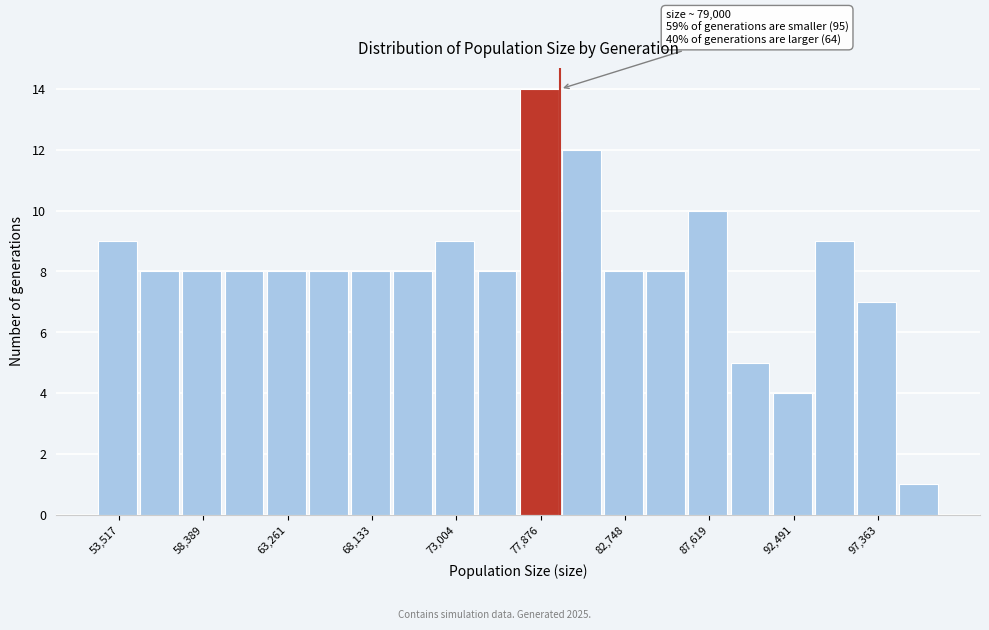

Which range on the x-axis has the tallest bar?

76500 to 79000